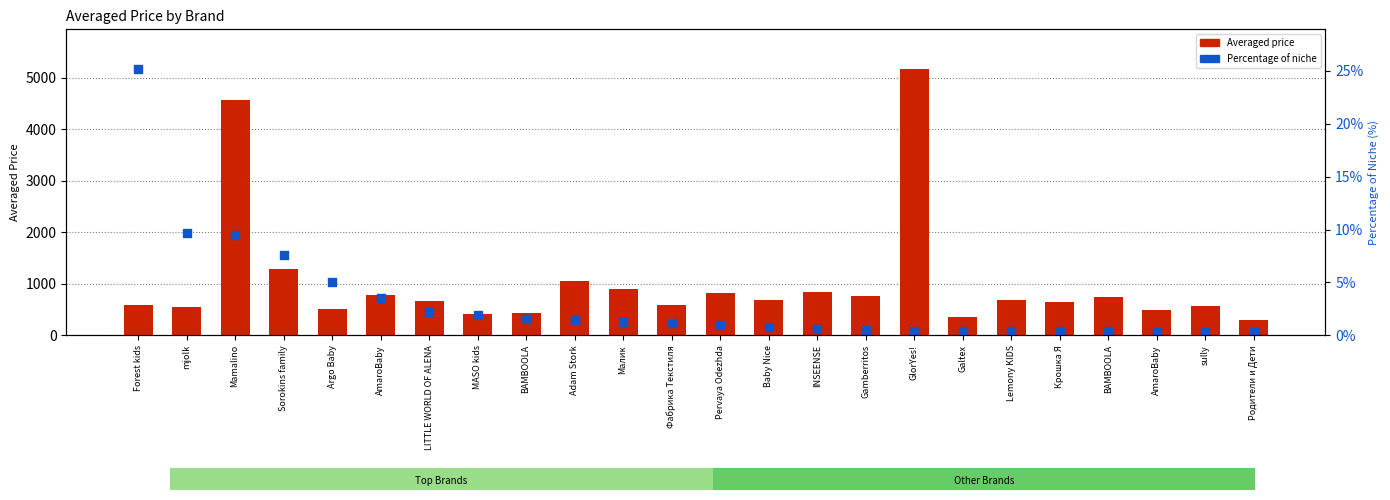

What is the total value across all series at Малик?

1176.5